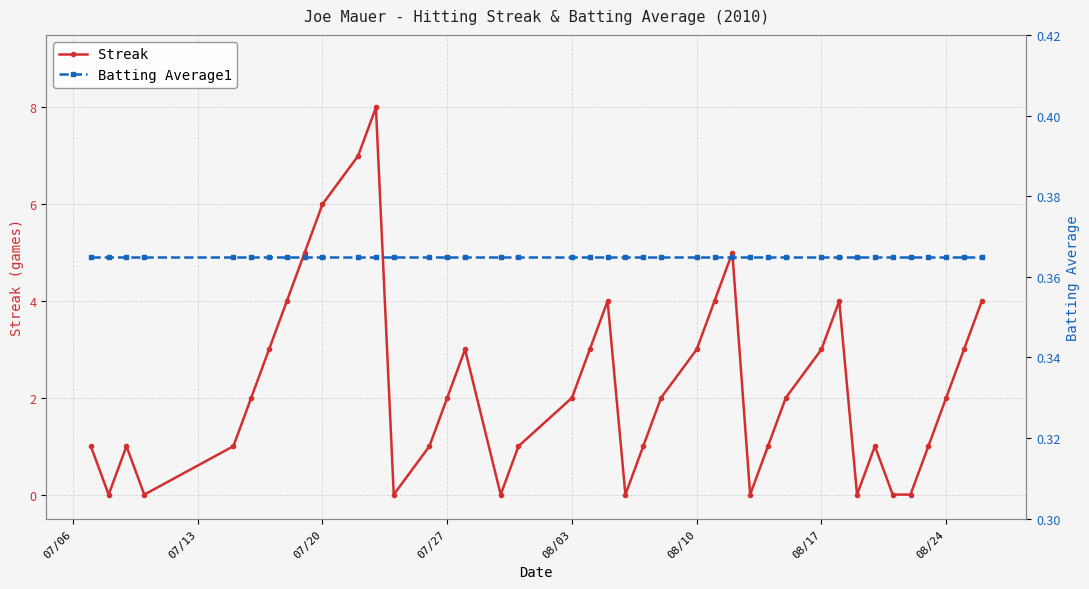

What are all the series names shown in the legend?

Streak, Batting Average1